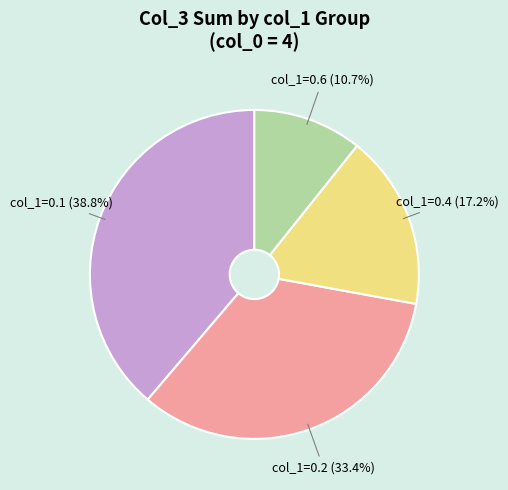

What portion of the pie excludes col_1=0.6?

89.3%